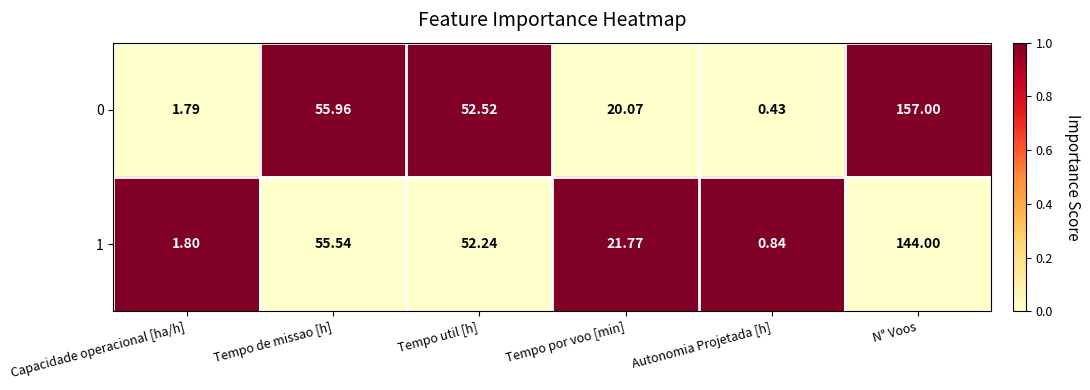

Where is 0 nearest to the value 78?

Tempo de missao [h]